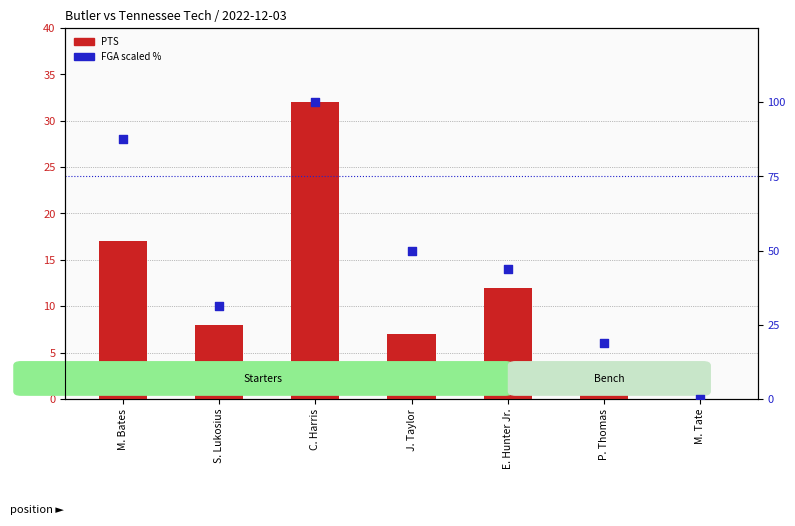

Which series contains the highest Y value?

FGA (scaled %)